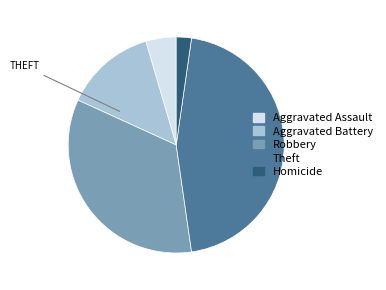

Does Homicide represent more than half of the total?

No